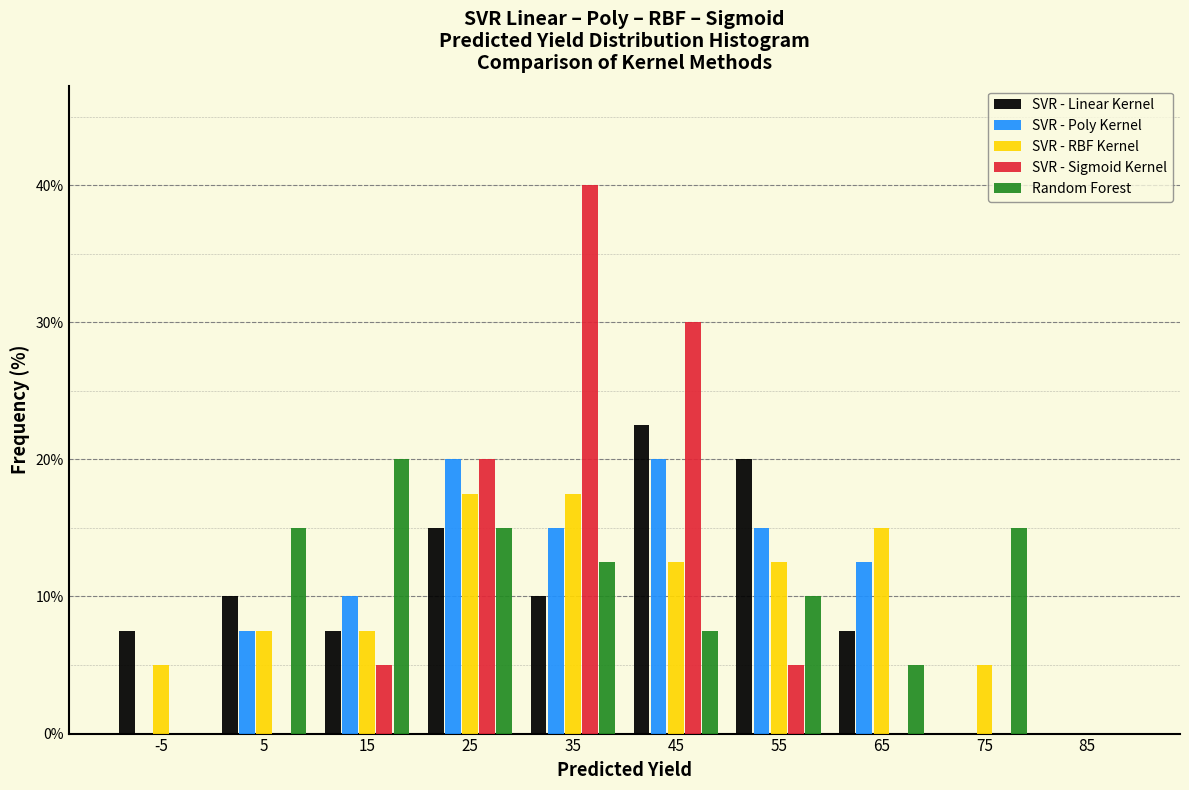

Reading left to right, transcribe this chart: for each range on the x-axis, give the height of each series' bar. The values are not printed on the chart, so give them approximately, as read against the axis.

-10 to 0: SVR - Linear Kernel=8	SVR - Poly Kernel=0	SVR - RBF Kernel=5	SVR - Sigmoid Kernel=0	Random Forest=0
0 to 10: SVR - Linear Kernel=10	SVR - Poly Kernel=8	SVR - RBF Kernel=8	SVR - Sigmoid Kernel=0	Random Forest=15
10 to 20: SVR - Linear Kernel=8	SVR - Poly Kernel=10	SVR - RBF Kernel=8	SVR - Sigmoid Kernel=5	Random Forest=20
20 to 30: SVR - Linear Kernel=15	SVR - Poly Kernel=20	SVR - RBF Kernel=18	SVR - Sigmoid Kernel=20	Random Forest=15
30 to 40: SVR - Linear Kernel=10	SVR - Poly Kernel=15	SVR - RBF Kernel=18	SVR - Sigmoid Kernel=40	Random Forest=13
40 to 50: SVR - Linear Kernel=23	SVR - Poly Kernel=20	SVR - RBF Kernel=13	SVR - Sigmoid Kernel=30	Random Forest=8
50 to 60: SVR - Linear Kernel=20	SVR - Poly Kernel=15	SVR - RBF Kernel=13	SVR - Sigmoid Kernel=5	Random Forest=10
60 to 70: SVR - Linear Kernel=8	SVR - Poly Kernel=13	SVR - RBF Kernel=15	SVR - Sigmoid Kernel=0	Random Forest=5
70 to 80: SVR - Linear Kernel=0	SVR - Poly Kernel=0	SVR - RBF Kernel=5	SVR - Sigmoid Kernel=0	Random Forest=15
80 to 90: SVR - Linear Kernel=0	SVR - Poly Kernel=0	SVR - RBF Kernel=0	SVR - Sigmoid Kernel=0	Random Forest=0